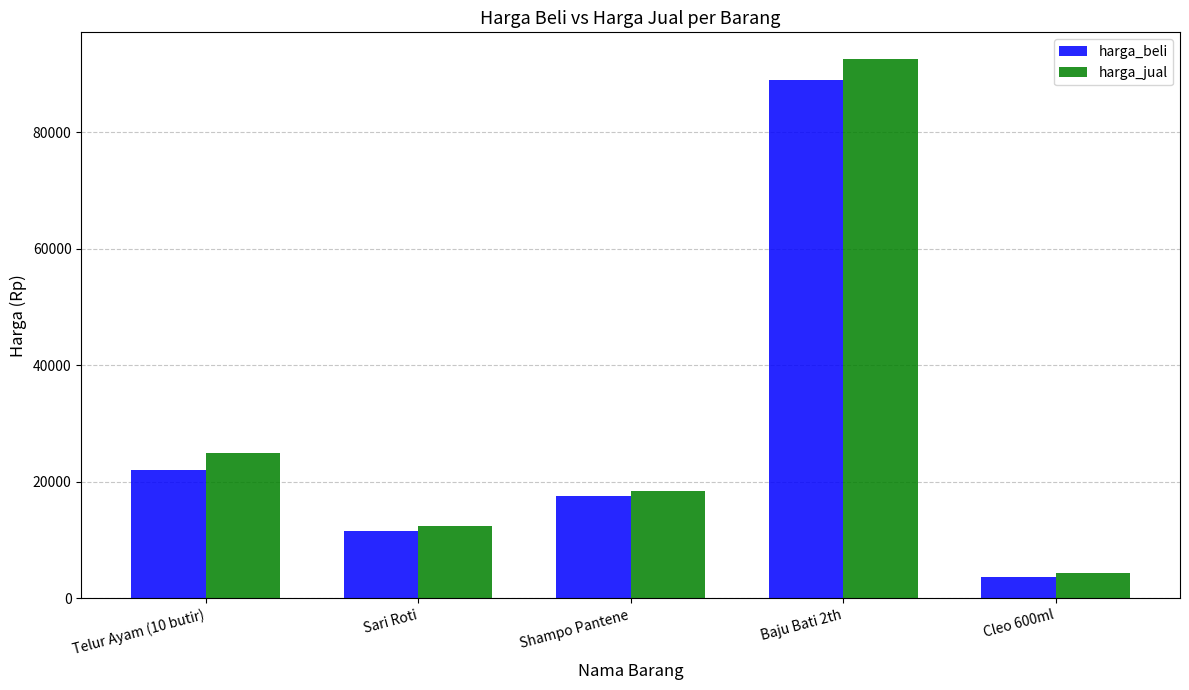

How many distinct data groups are displayed?

2